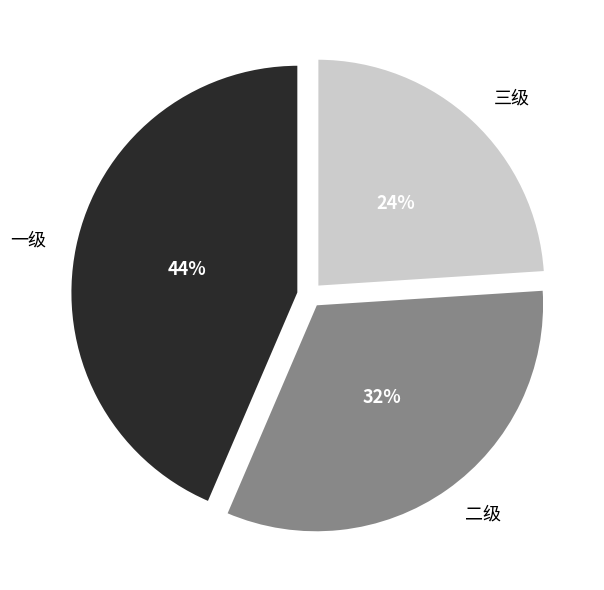

Is the sum of 二级 and 一级 greater than half?

Yes